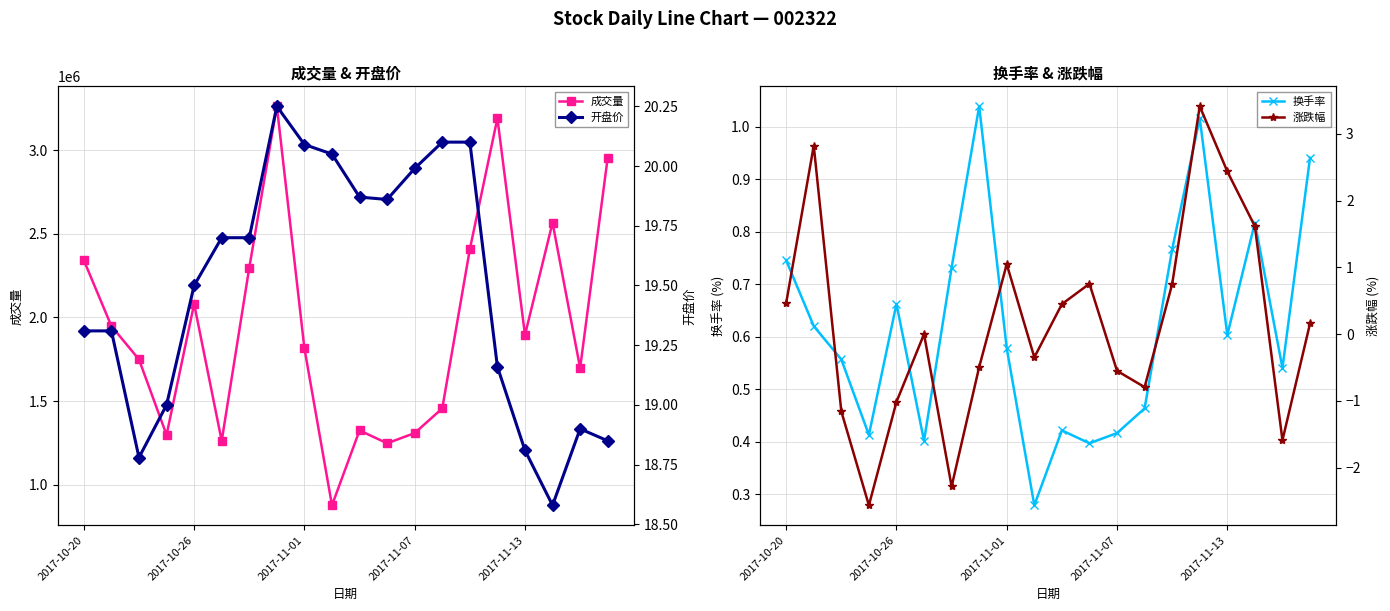

What is the minimum value for 成交量?

876269